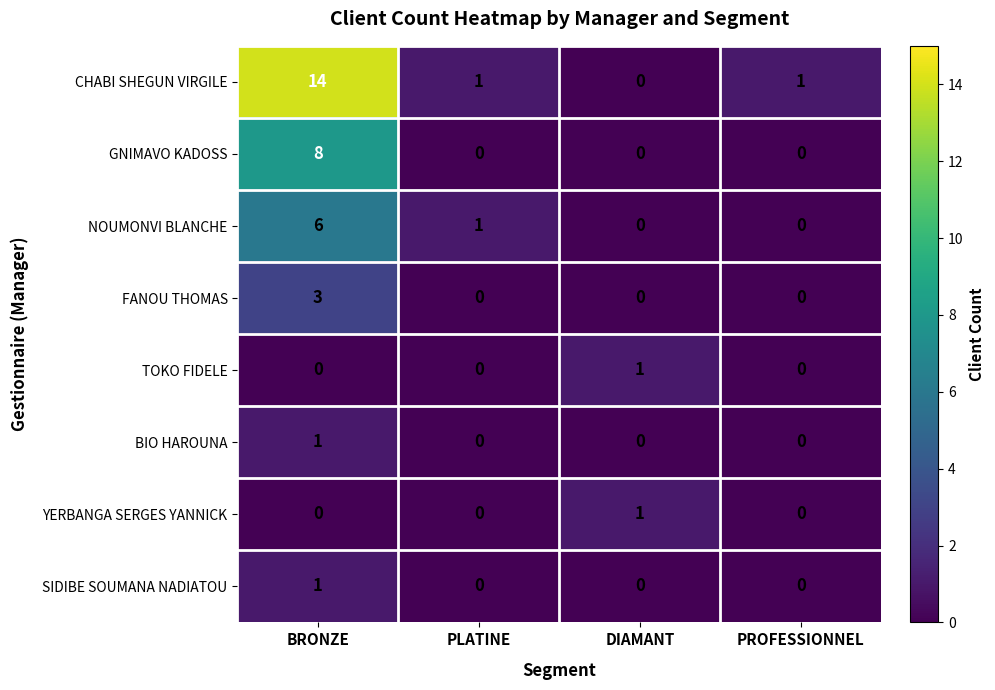

What is the maximum value shown in the chart?

14